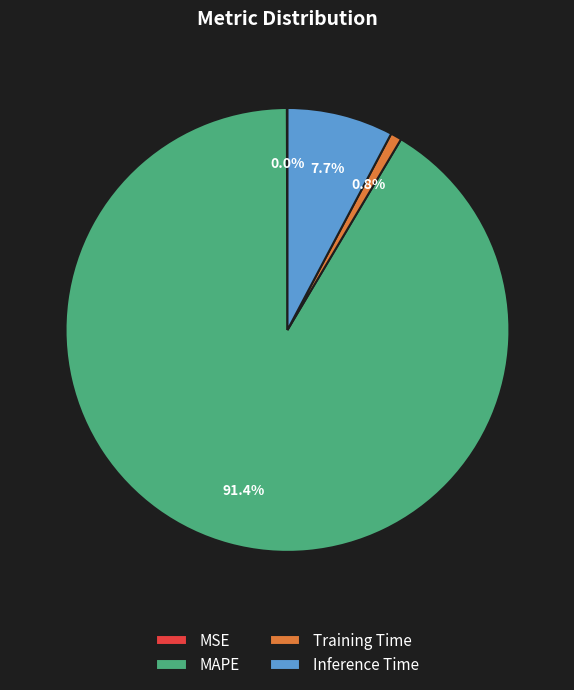

Between MAPE and Inference Time, which is larger?

MAPE